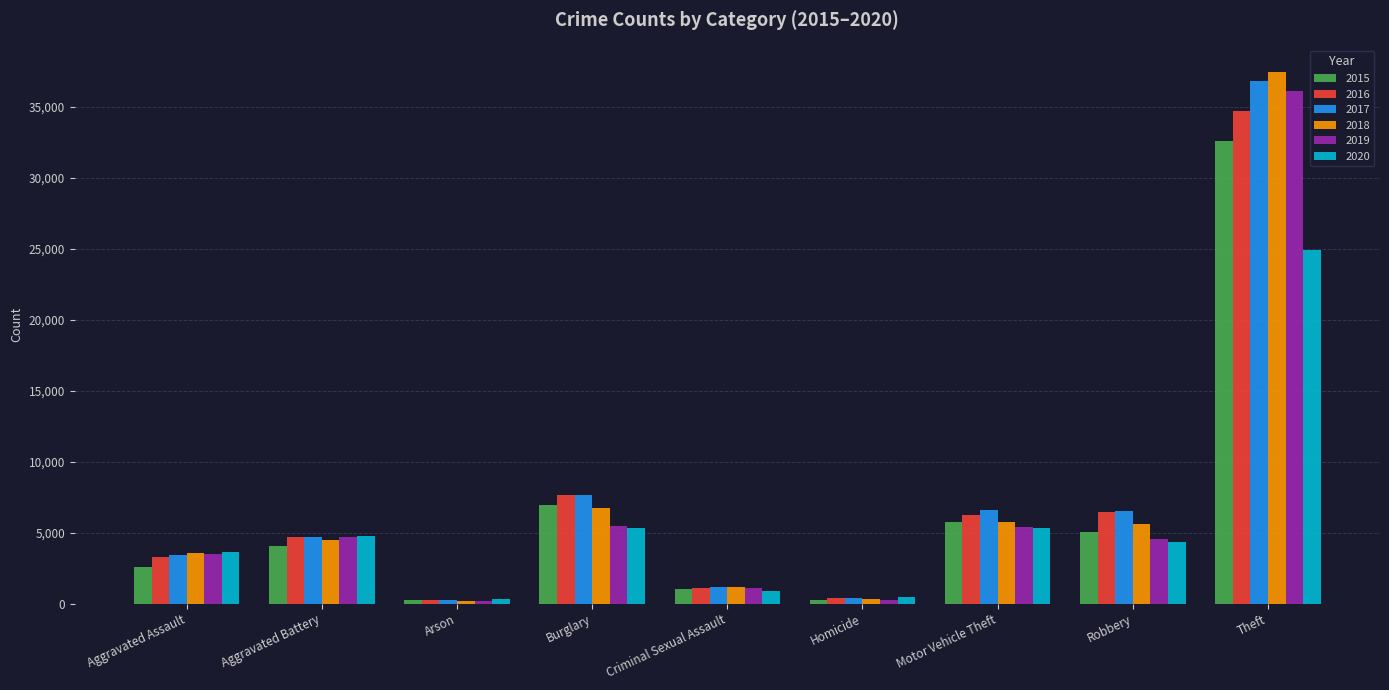

What is the maximum value shown in the chart?

37466